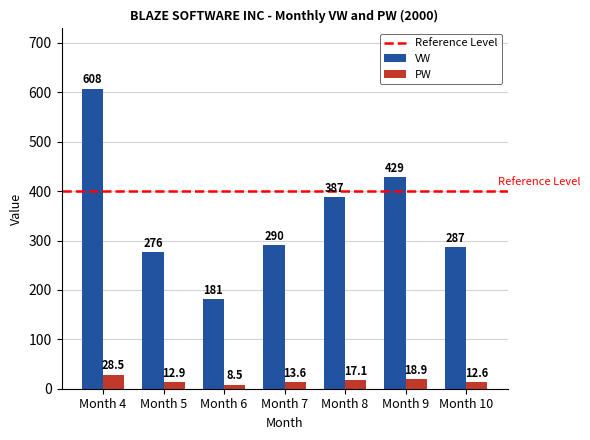

Rank the categories by PW value from lowest to highest.

Month 6, Month 10, Month 5, Month 7, Month 8, Month 9, Month 4